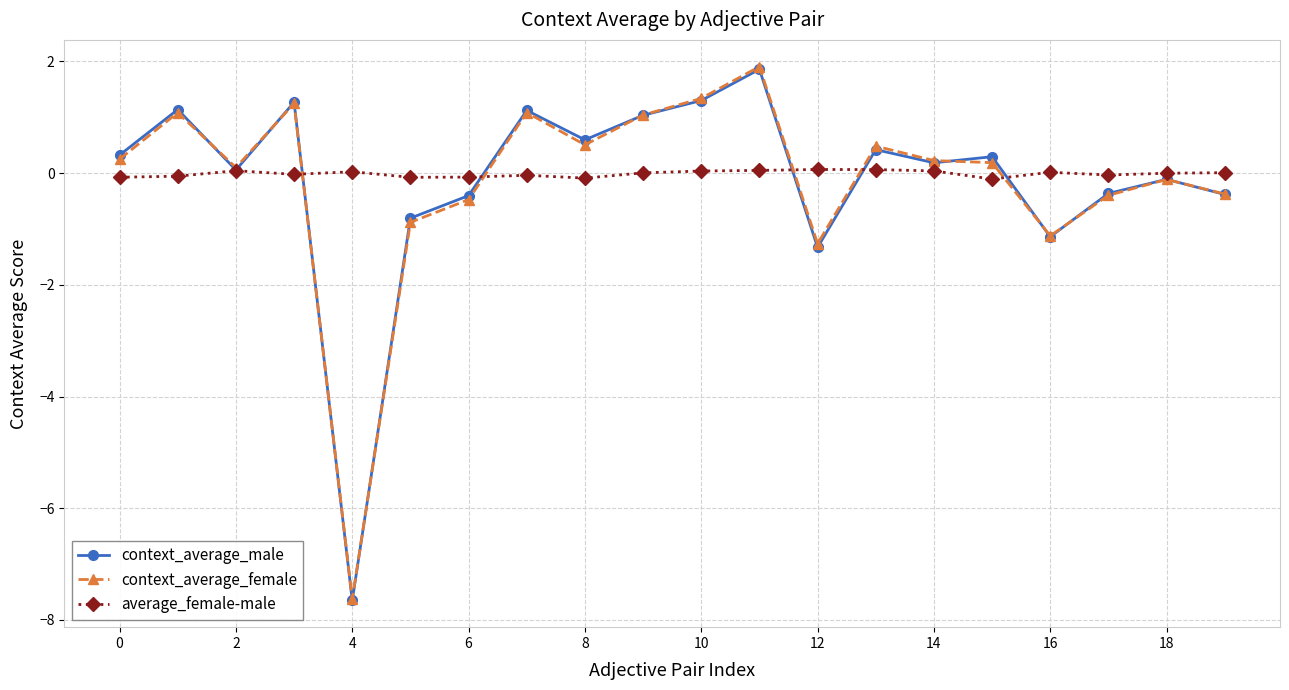

What is the value of the context_average_male point at the 13th from the left?

-1.3